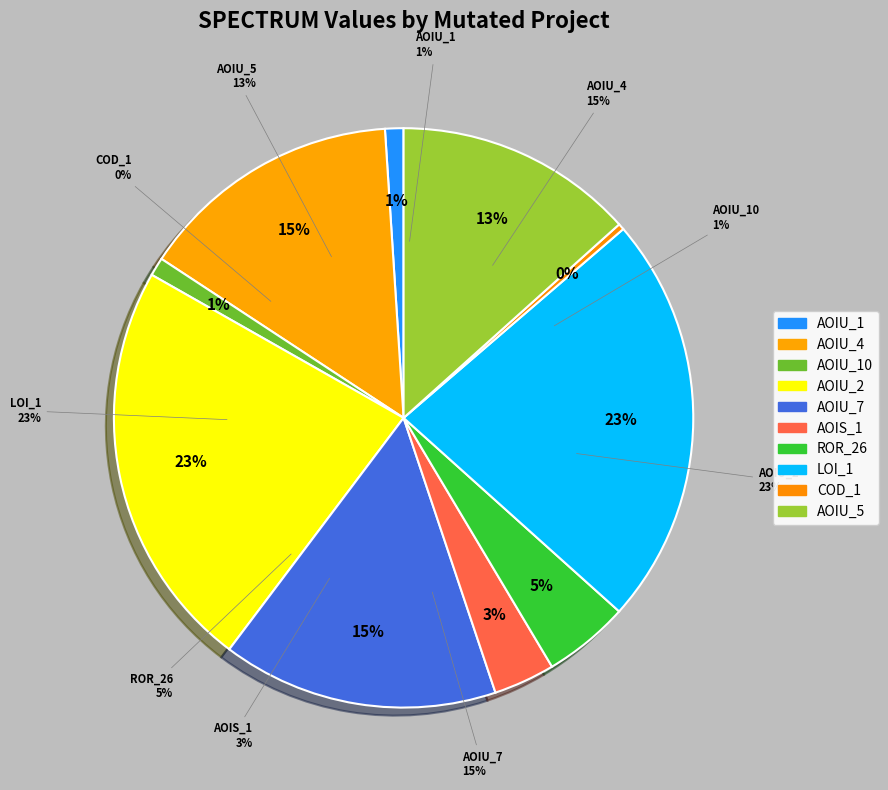

Which has a higher value, DailyLimit.Account.AOIU_7 or DailyLimit.Account.ROR_26?

DailyLimit.Account.AOIU_7